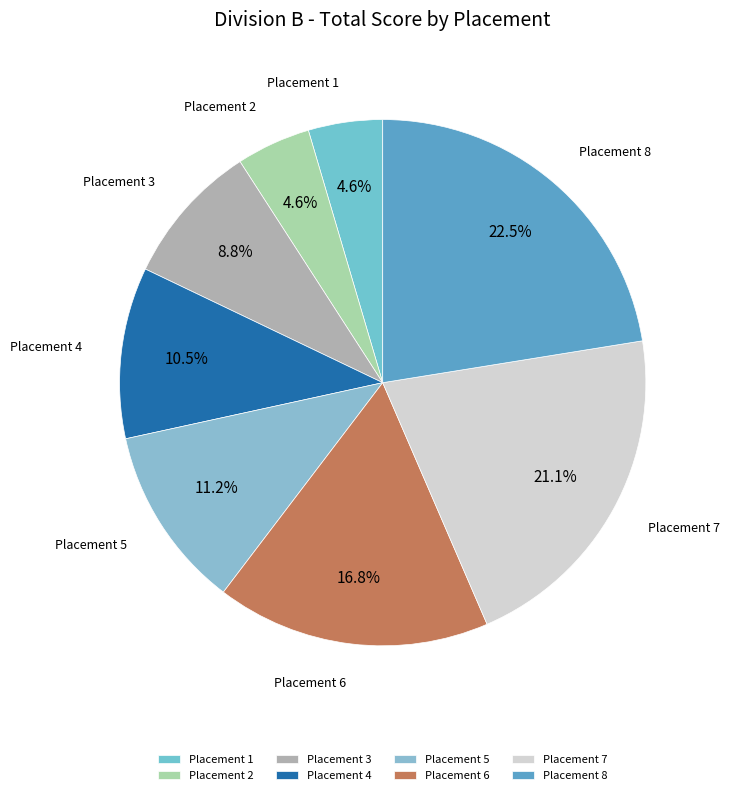

Is the sum of Placement 5 and Placement 6 greater than half?

No